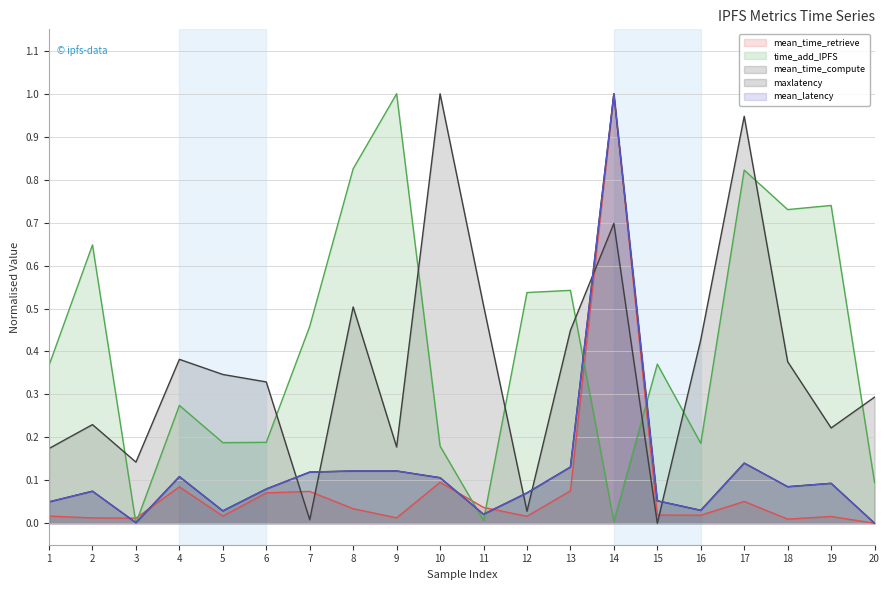

How many intersections are there between mean_time_retrieve and mean_latency?

6